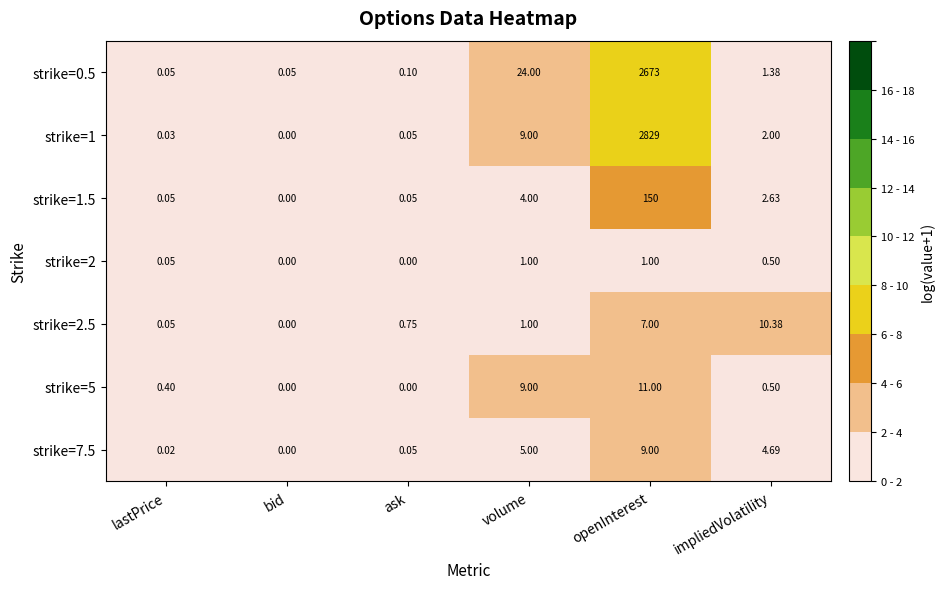

Between openInterest and impliedVolatility, which series saw the biggest shift?

strike=1